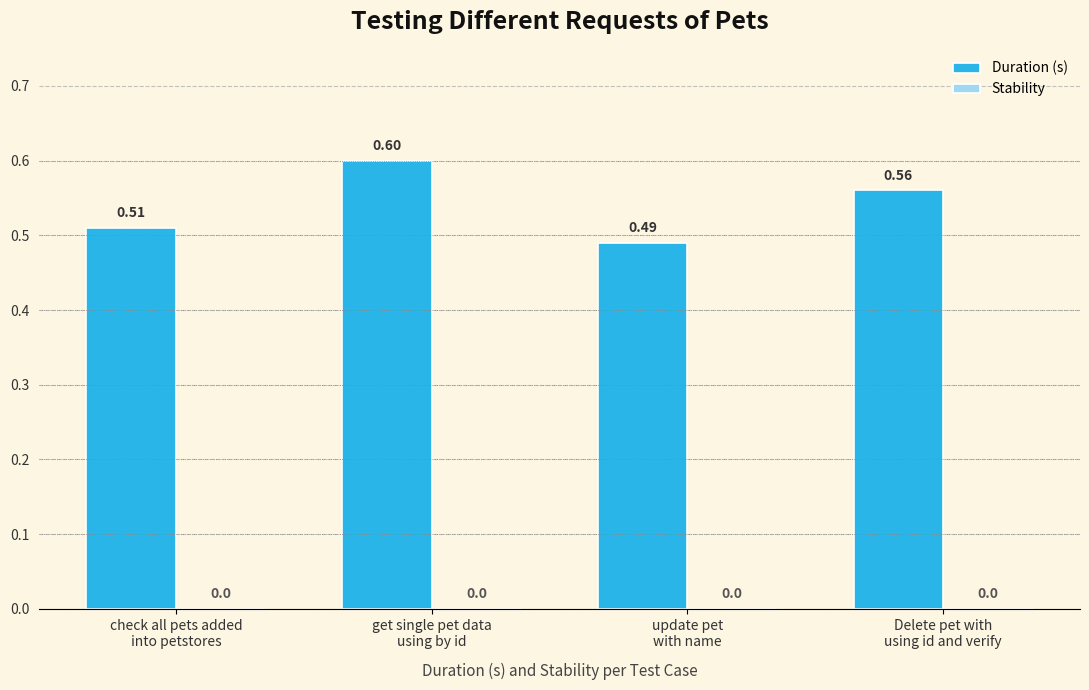

Which label corresponds to the largest value in the chart?

get single pet data
using by id